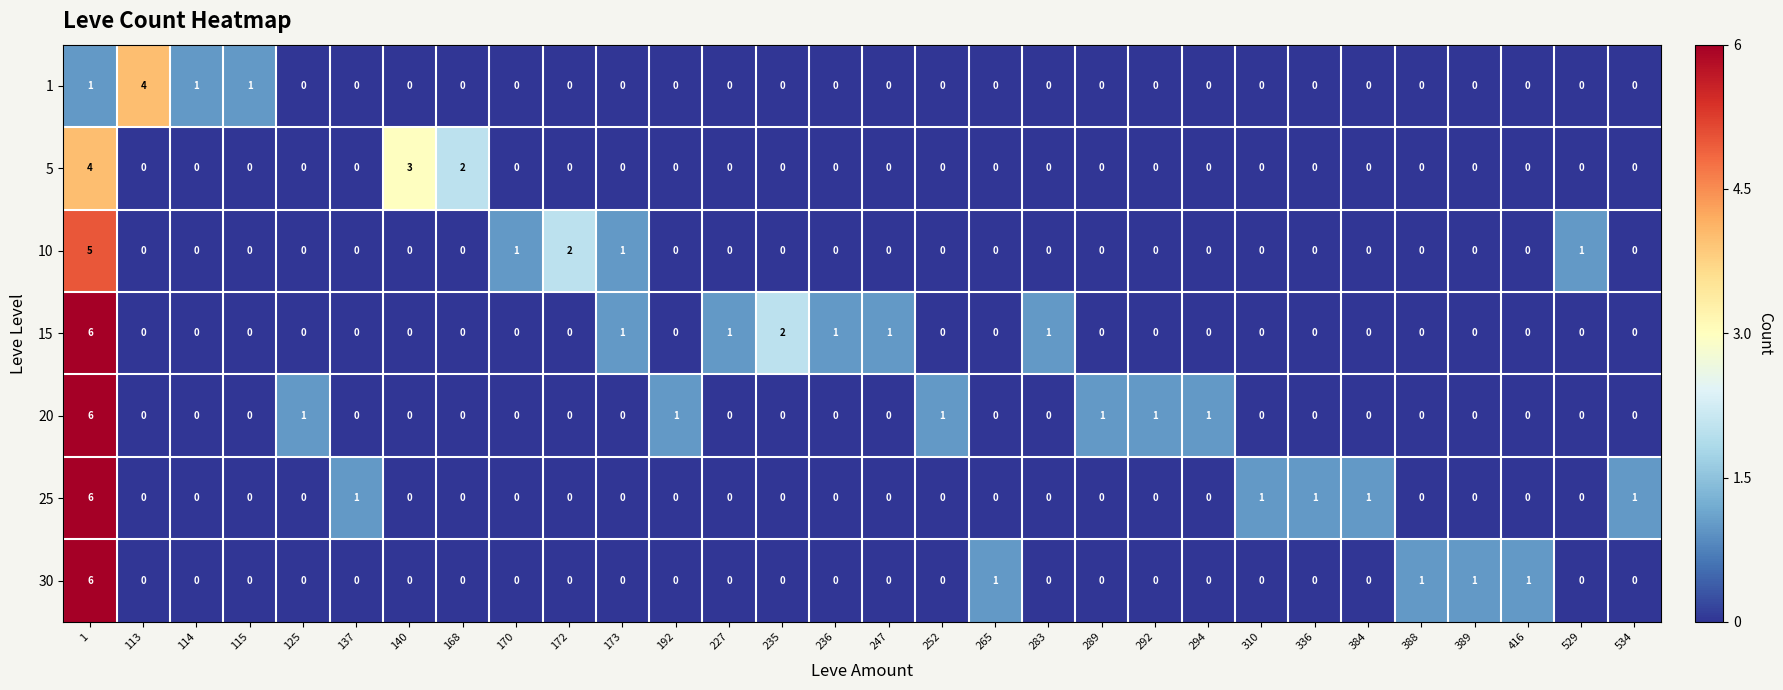

Which series has the largest total across all categories?

15